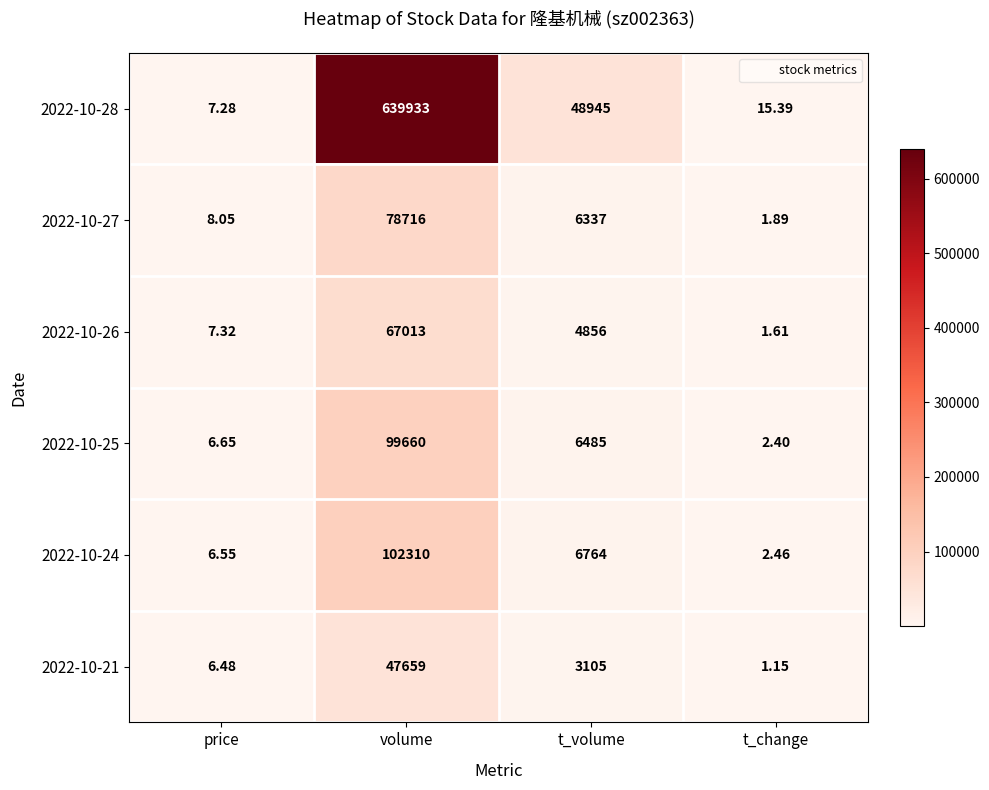

Which label corresponds to the smallest value in the chart?

t_change